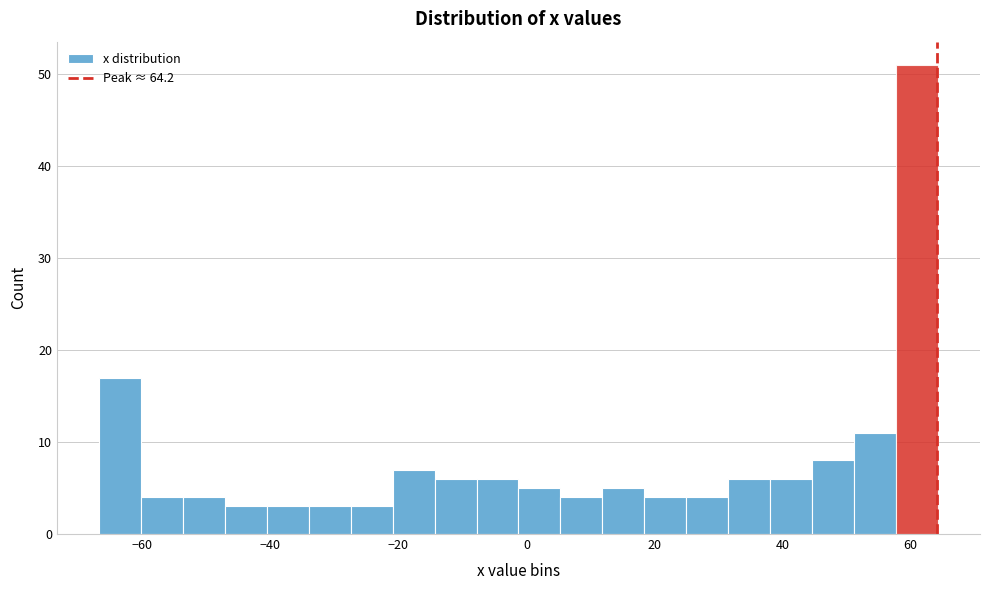

Read against the x-axis, roughly where is the centre of the tallest bar?

62